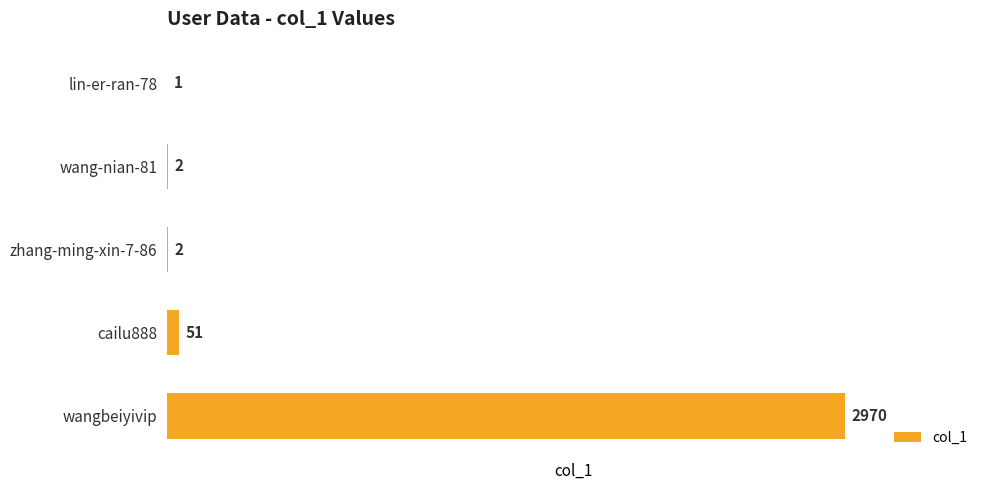

Where is the data nearest to the value 1485?

cailu888